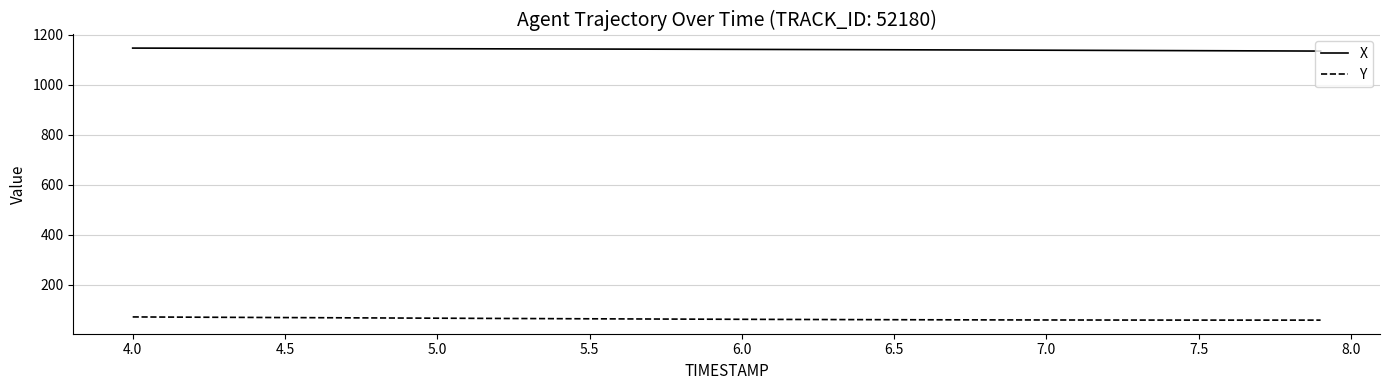

List the series in order of their peak value, highest first.

X, Y